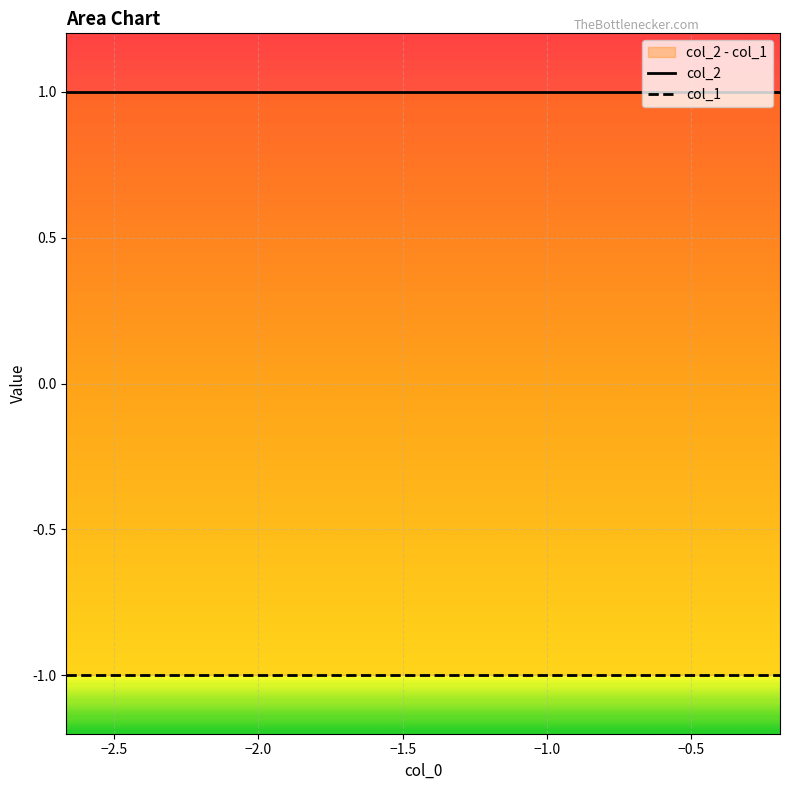

True or false: col_1 and col_2 intersect in this chart.

False